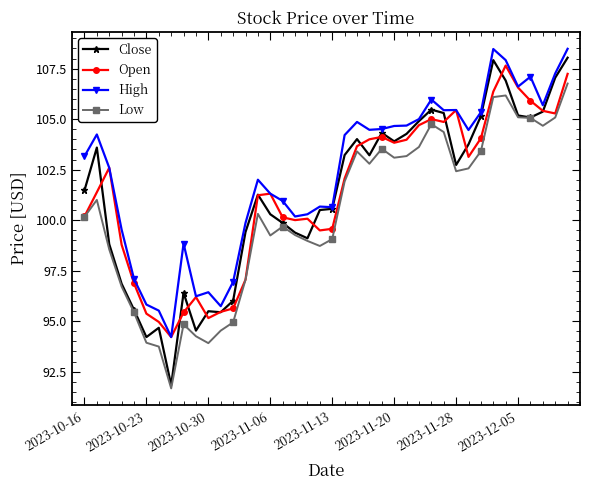

Which series has the largest range (max minus min)?

Close